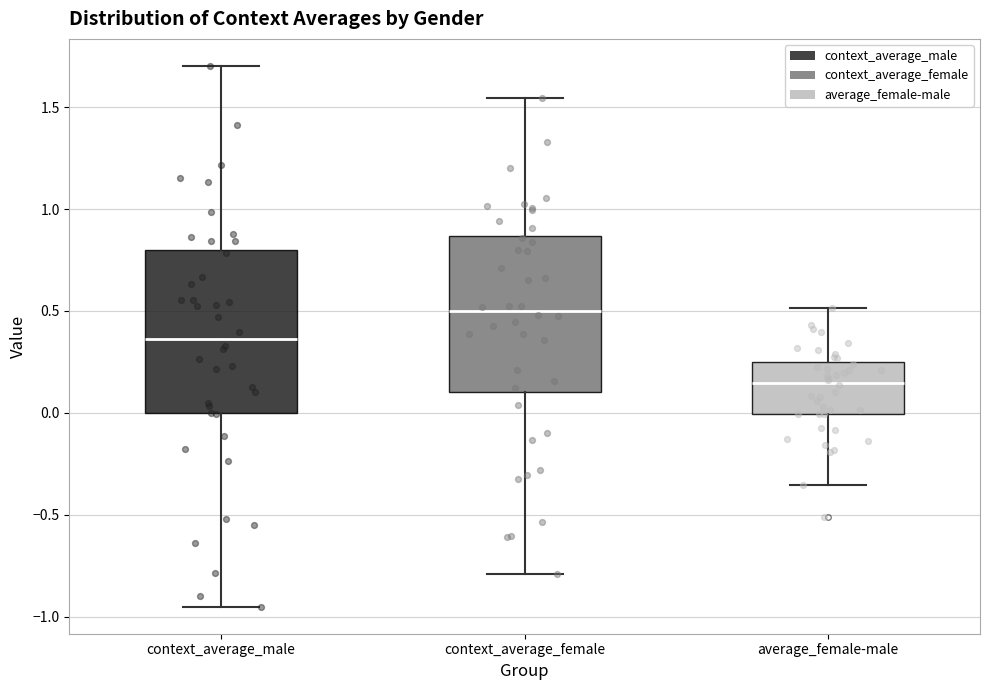

Which box's median line is the lowest?

average_female-male